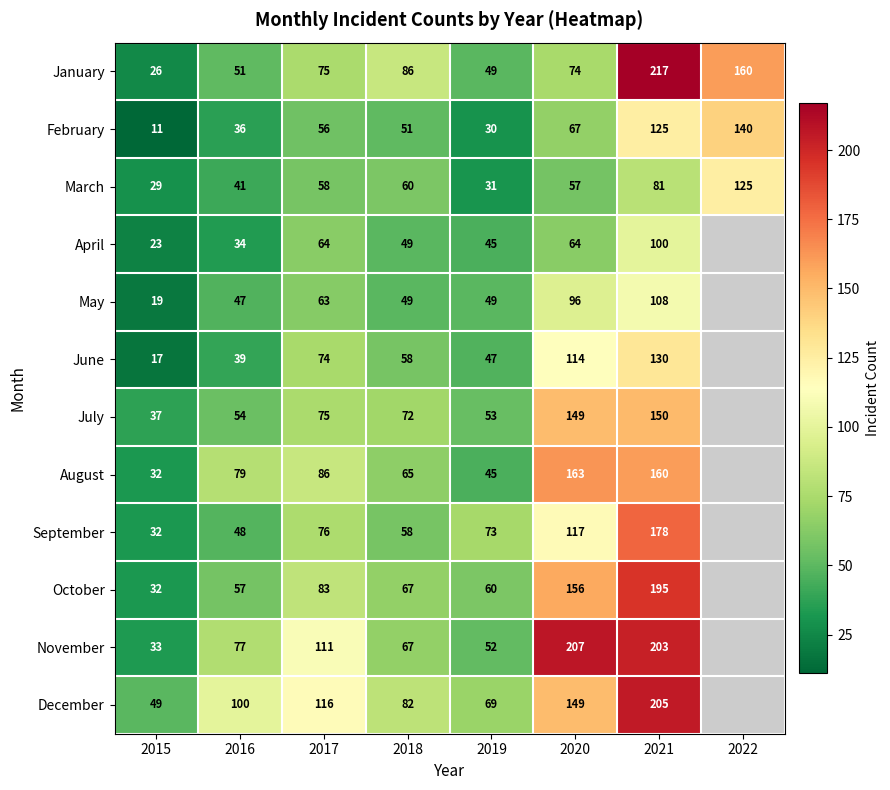

At which label does January reach its minimum?

2015